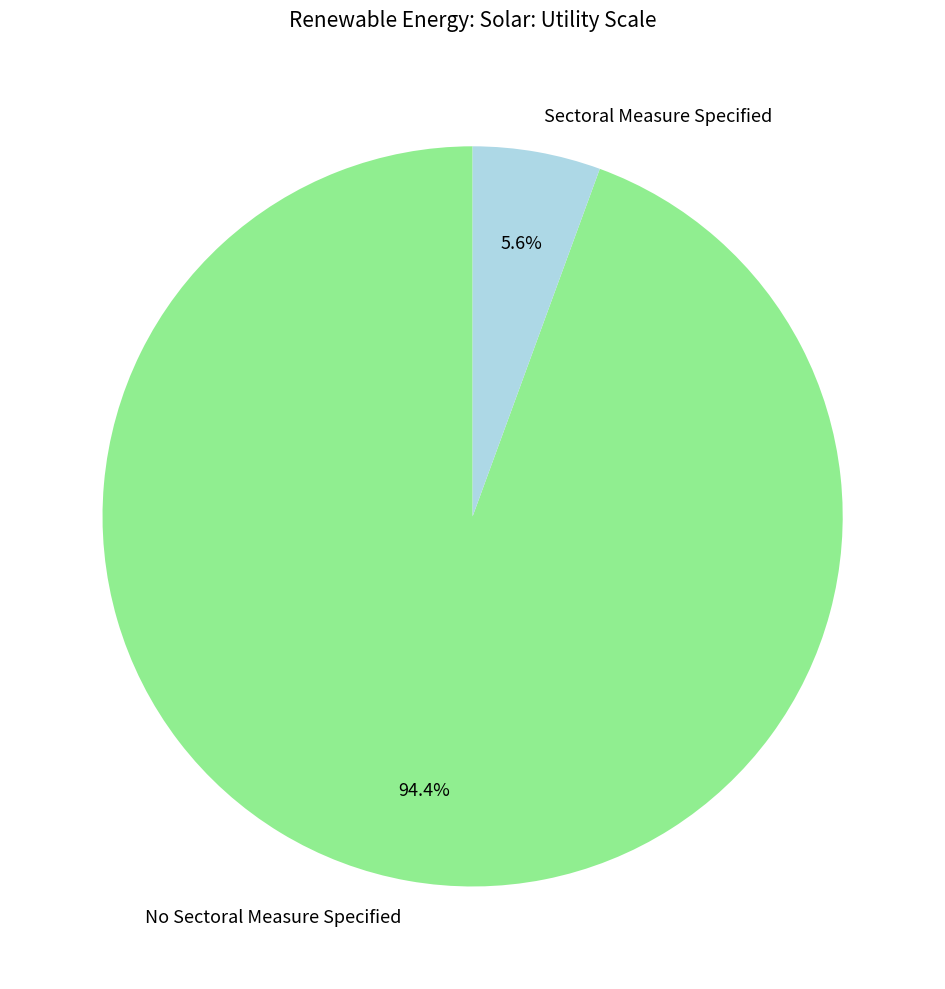

The Sectoral Measure Specified slice represents 20% of the pie. True or false?

False